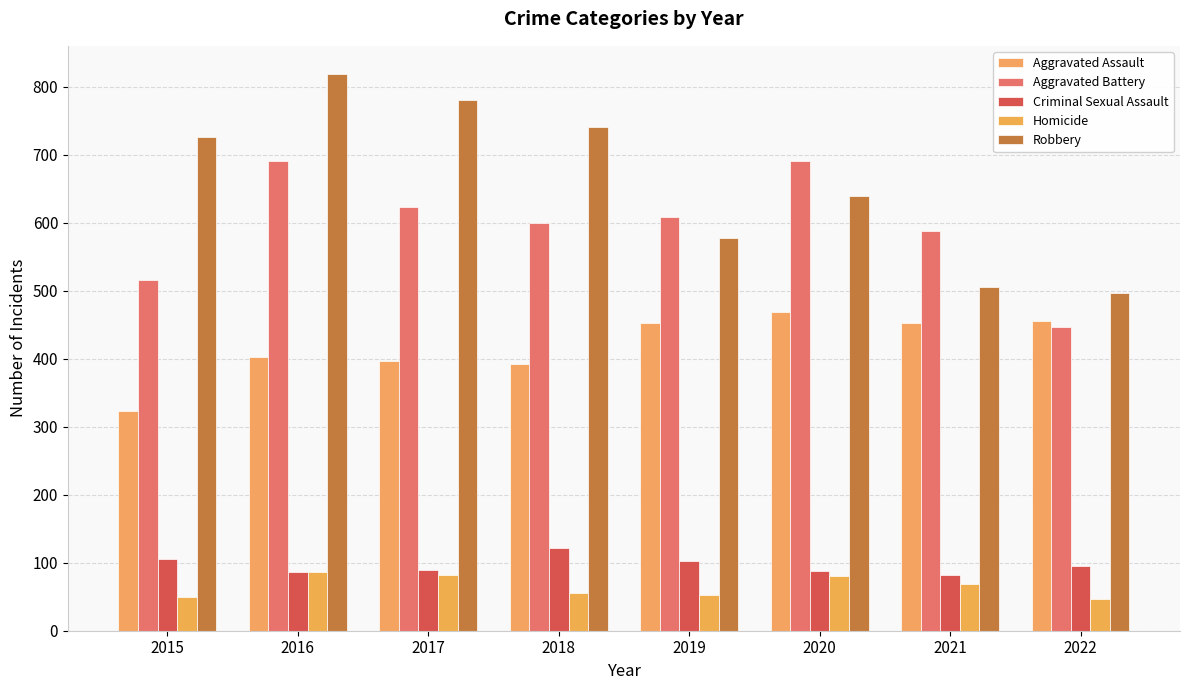

The value of Aggravated Assault at 2016 is 527. True or false?

False